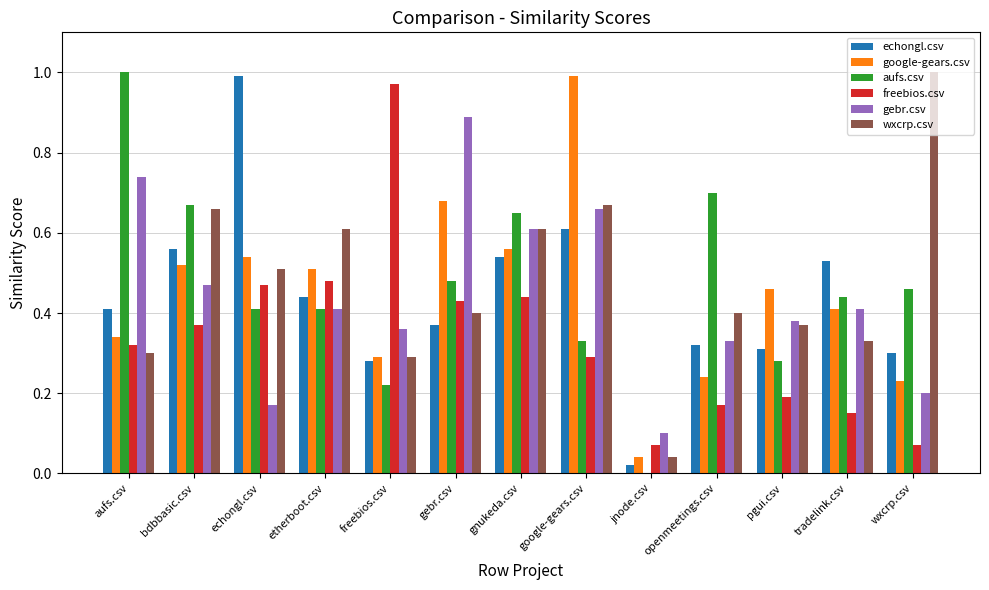

Between openmeetings.csv and pgui.csv, which series saw the biggest shift?

aufs.csv